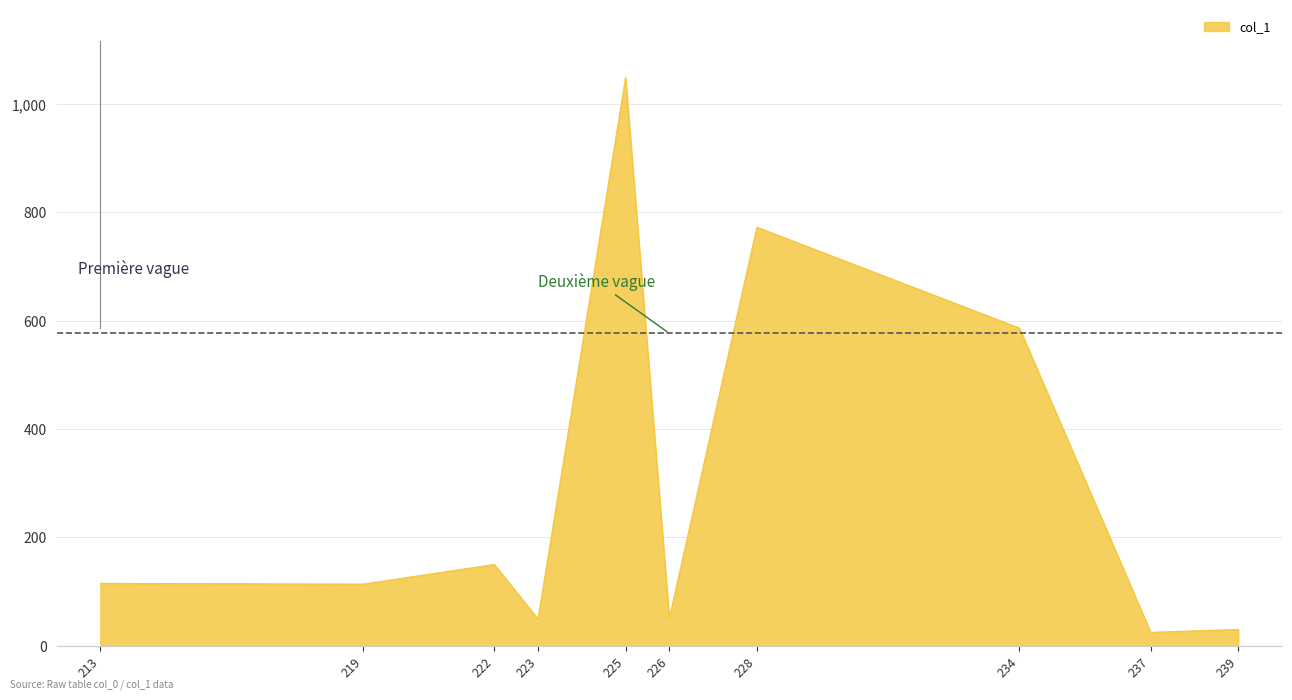

Where is the first local maximum?

222